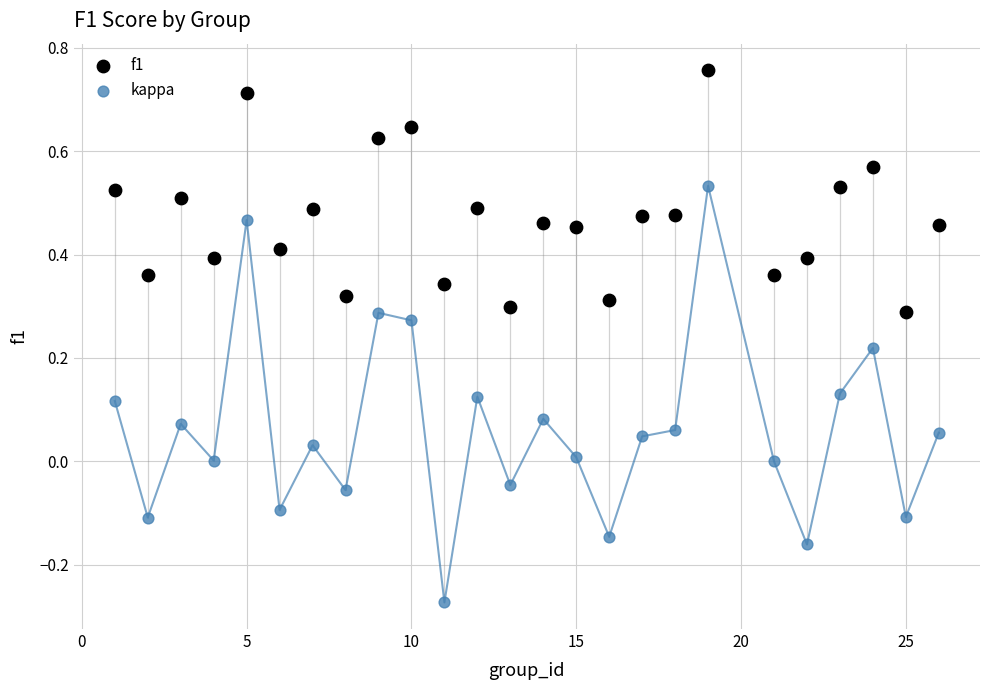

Which series has the largest Y range (max minus min)?

kappa